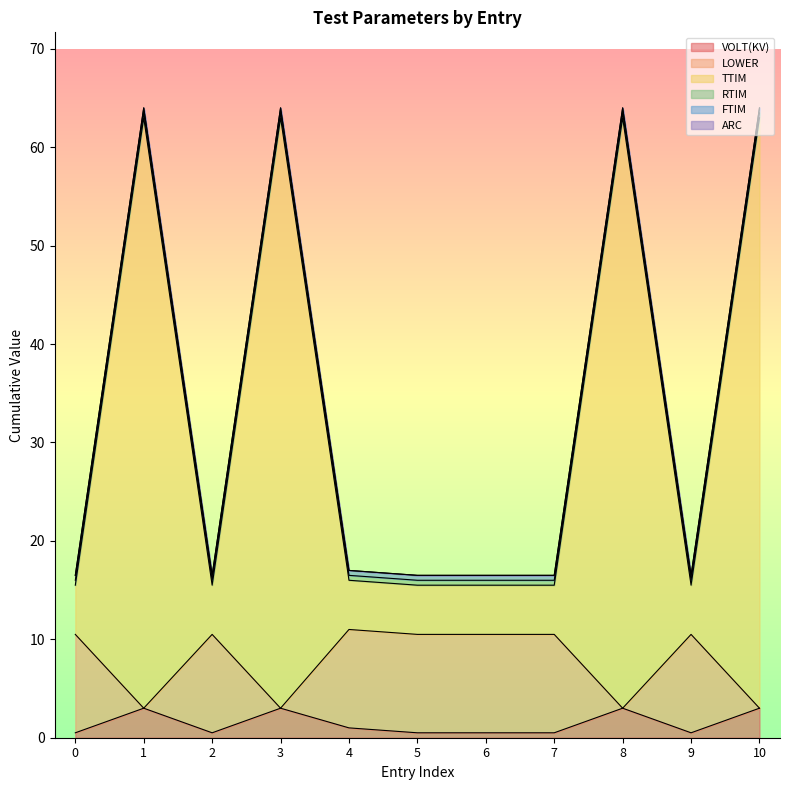

How many categories are shown in the chart?

11